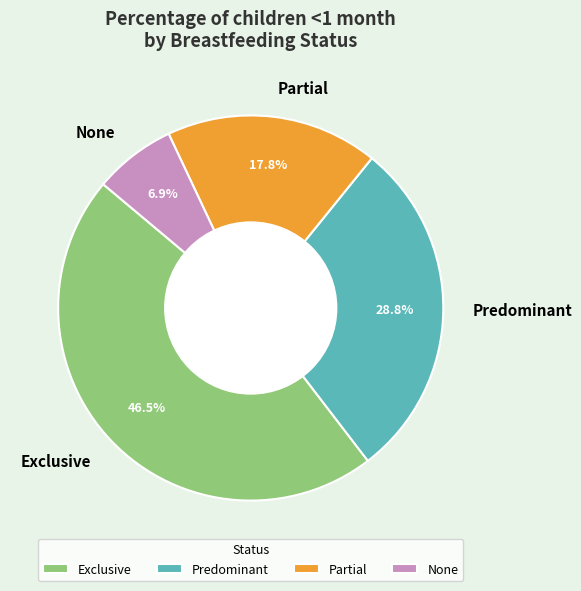

Rank the categories by value from highest to lowest.

Exclusive, Predominant, Partial, None